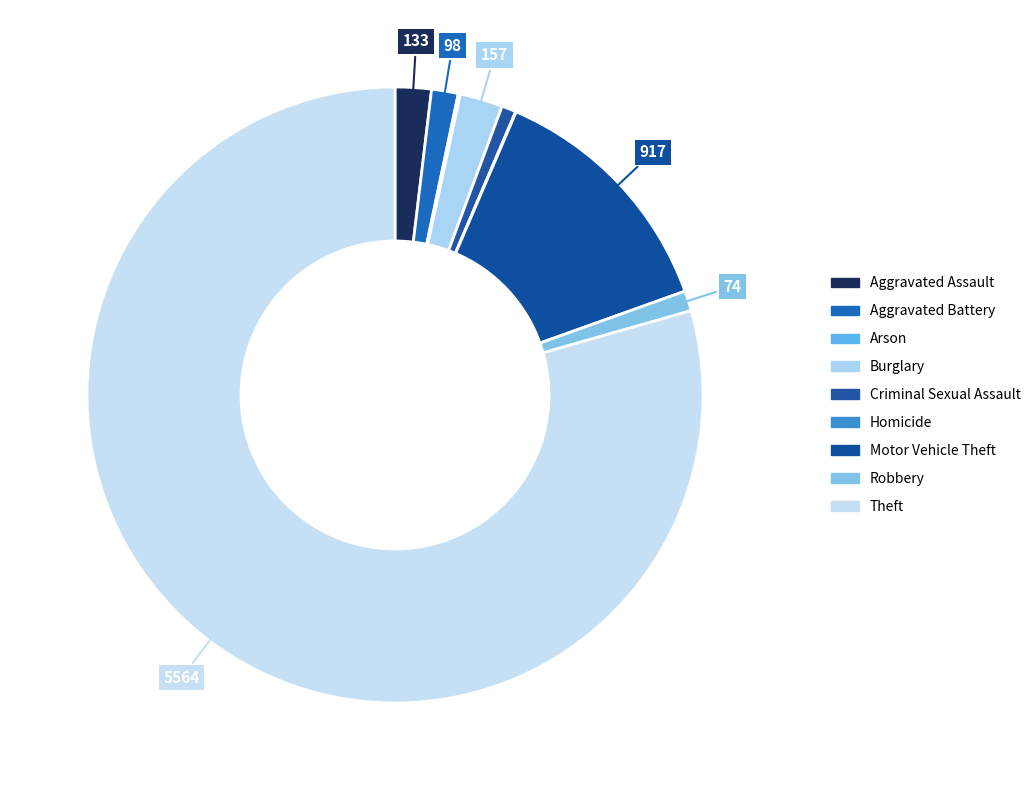

What percentage do Aggravated Battery and Burglary together represent?

3.6%